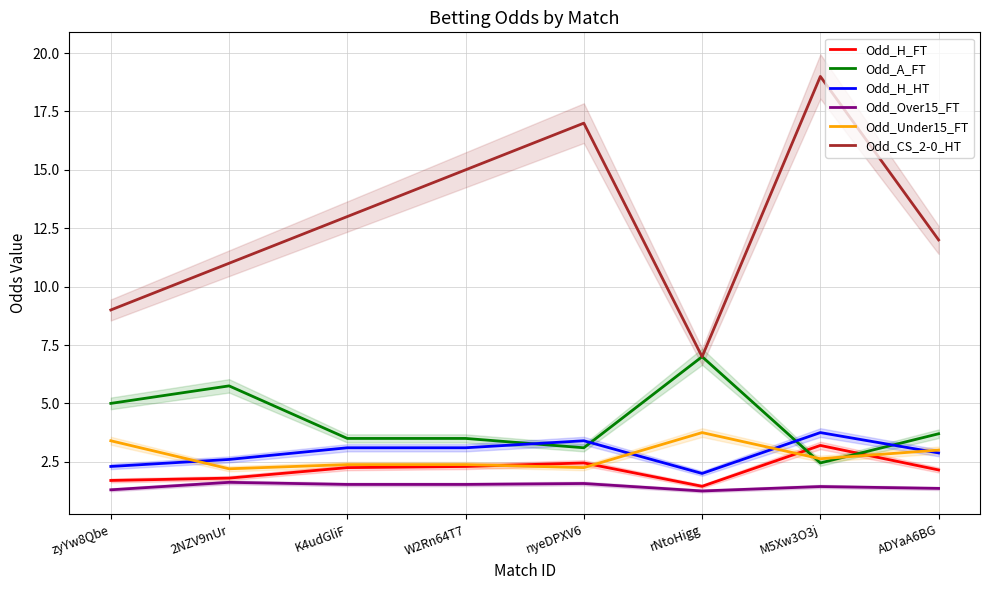

Does the chart display data point markers on the line(s)?

No